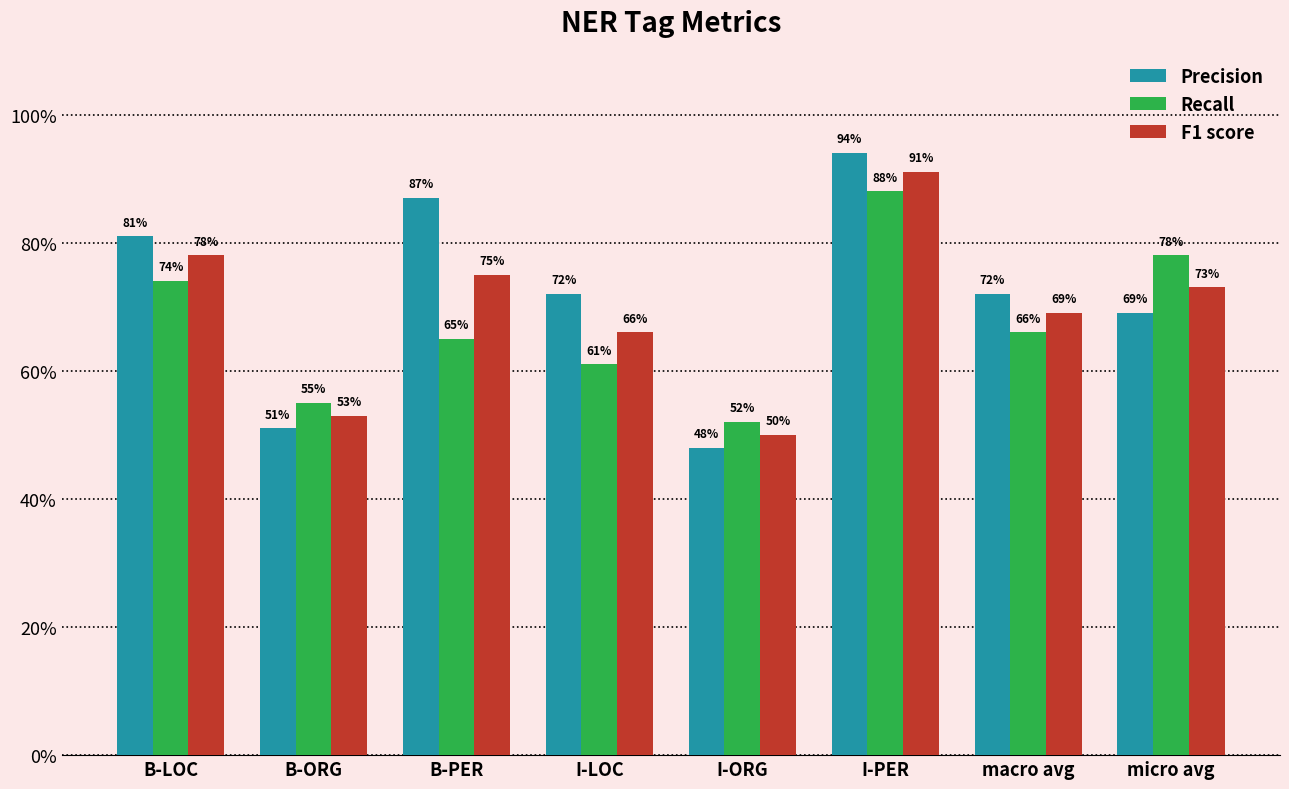

What are all the series names shown in the legend?

Precision, Recall, F1 score